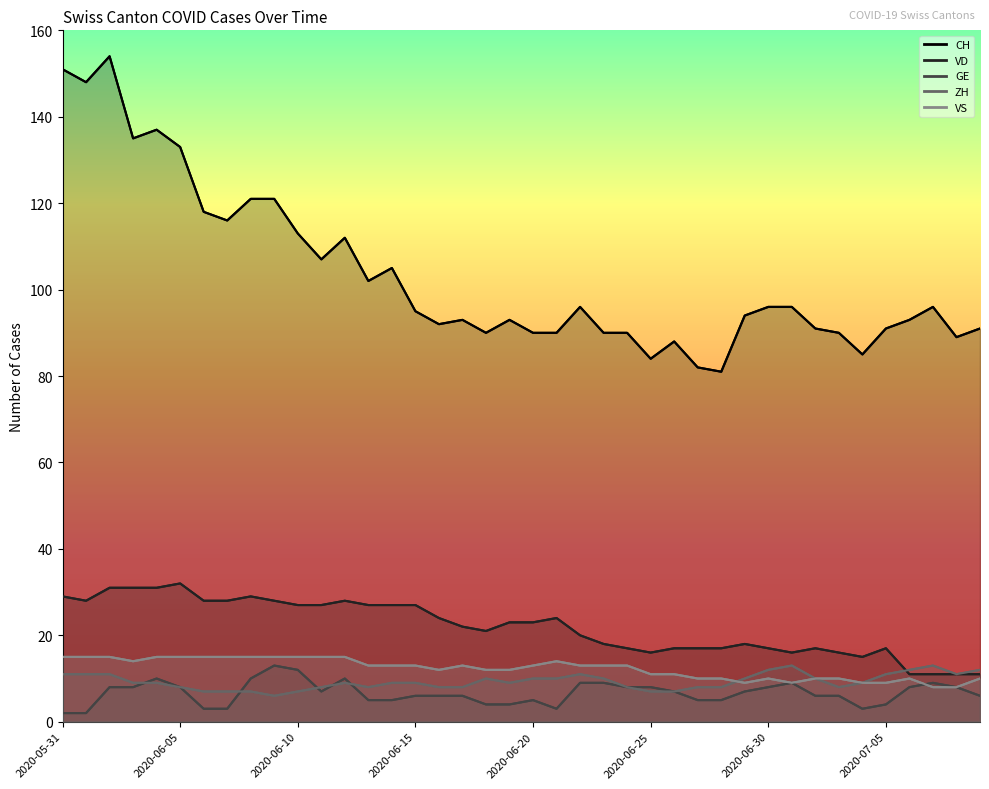

The value of ZH at 2020-06-30 is 3. True or false?

False